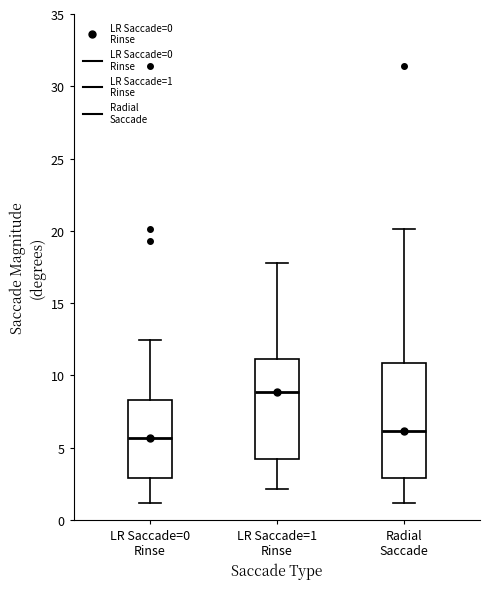

Comparing the boxes themselves (not the whiskers), which one is the tallest?

Radial Saccade